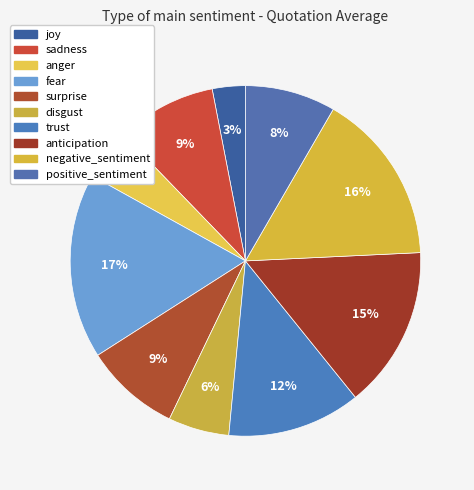

To the nearest percent, what is the combined percentage of sadness and anger?

14%